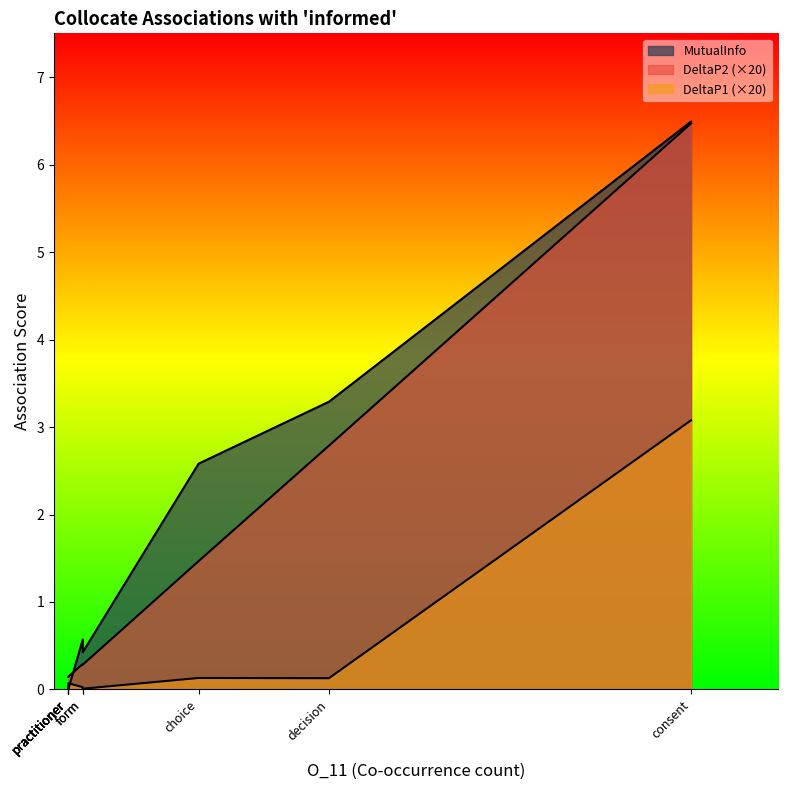

Which series has the largest total across all categories?

MutualInfo